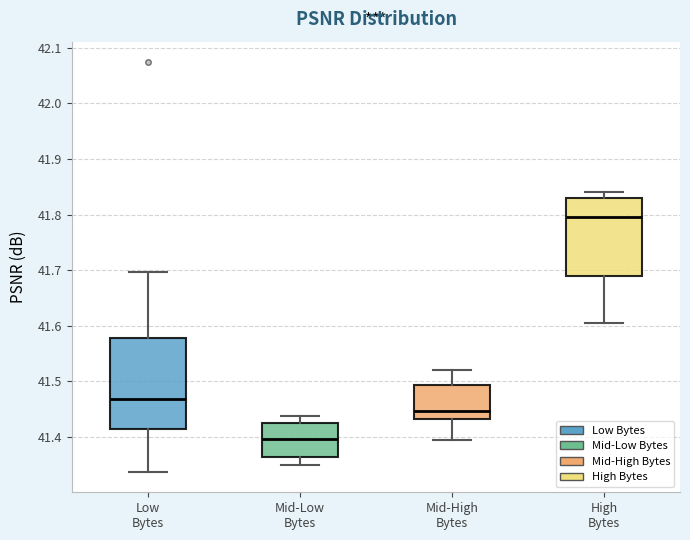

Reading left to right, read every box against the y-axis: the position of its median line, the range the box covers, and the ends of its whiskers. The values are not printed on the chart, so give them approximately, as read against the axis.

Low Bytes: median 41.47, box 41.41 to 41.58, whiskers 41.34 to 41.70
Mid-Low Bytes: median 41.40, box 41.36 to 41.43, whiskers 41.35 to 41.44
Mid-High Bytes: median 41.45, box 41.43 to 41.49, whiskers 41.39 to 41.52
High Bytes: median 41.80, box 41.69 to 41.83, whiskers 41.60 to 41.84